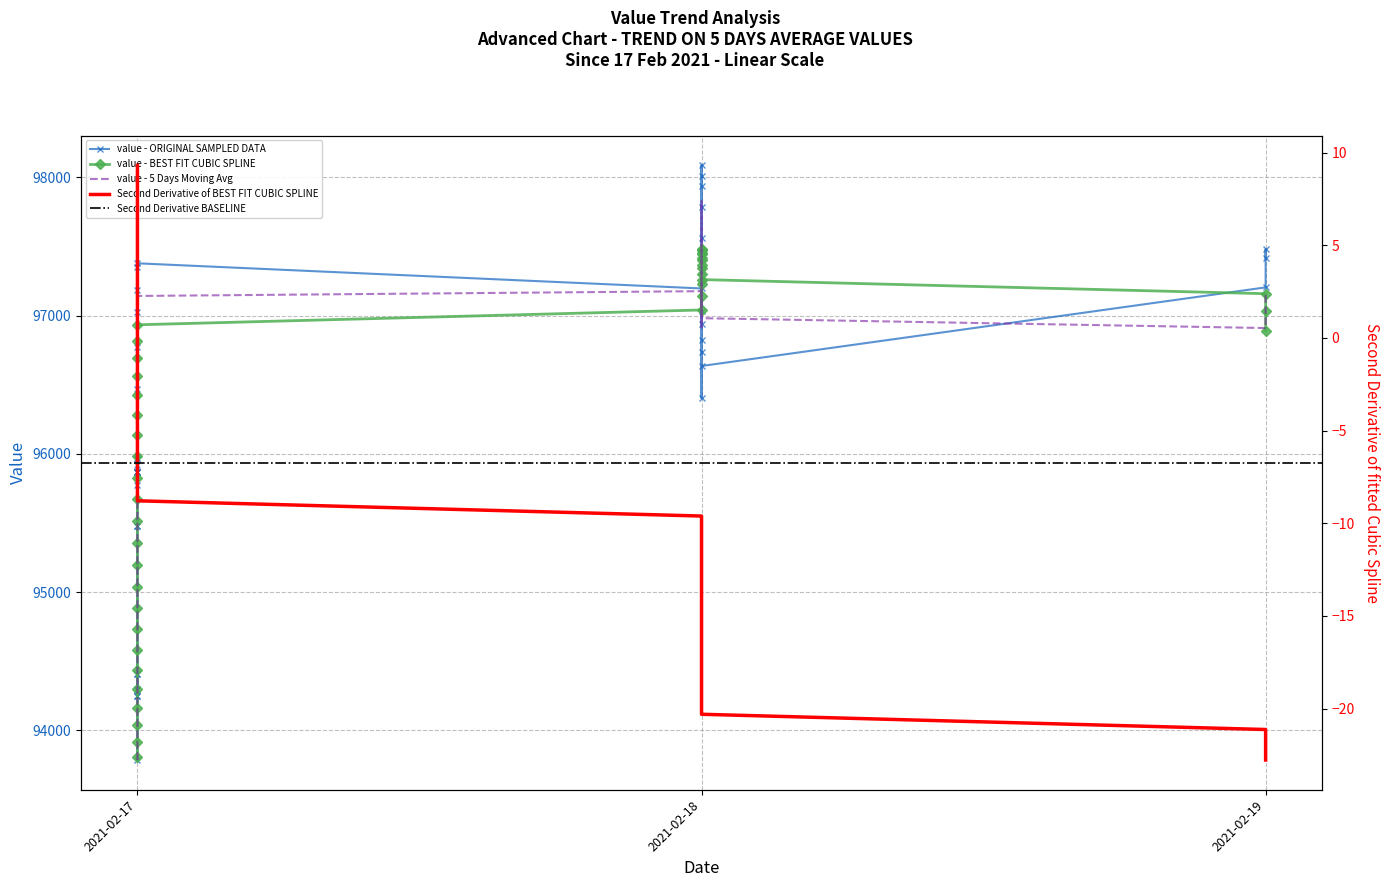

What is the sum of the values at 2021-02-18 and 2021-02-19?

195500.9